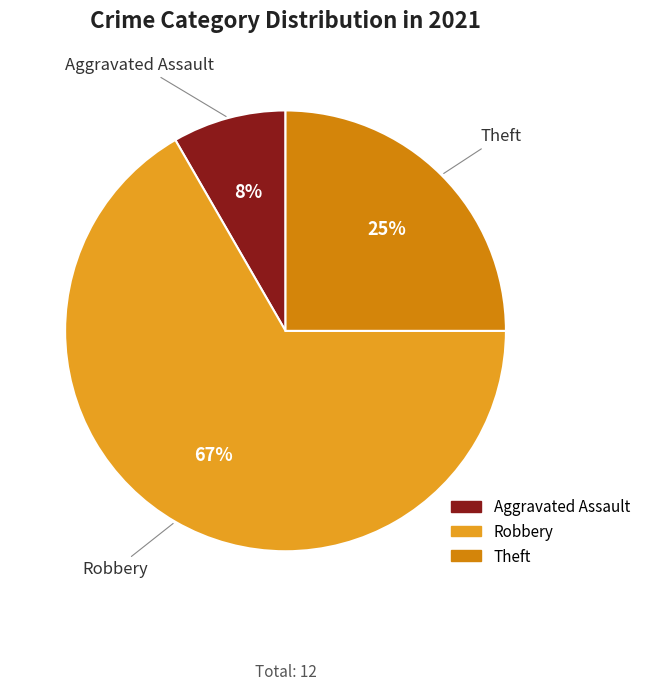

To the nearest percent, what is the average slice percentage?

33%